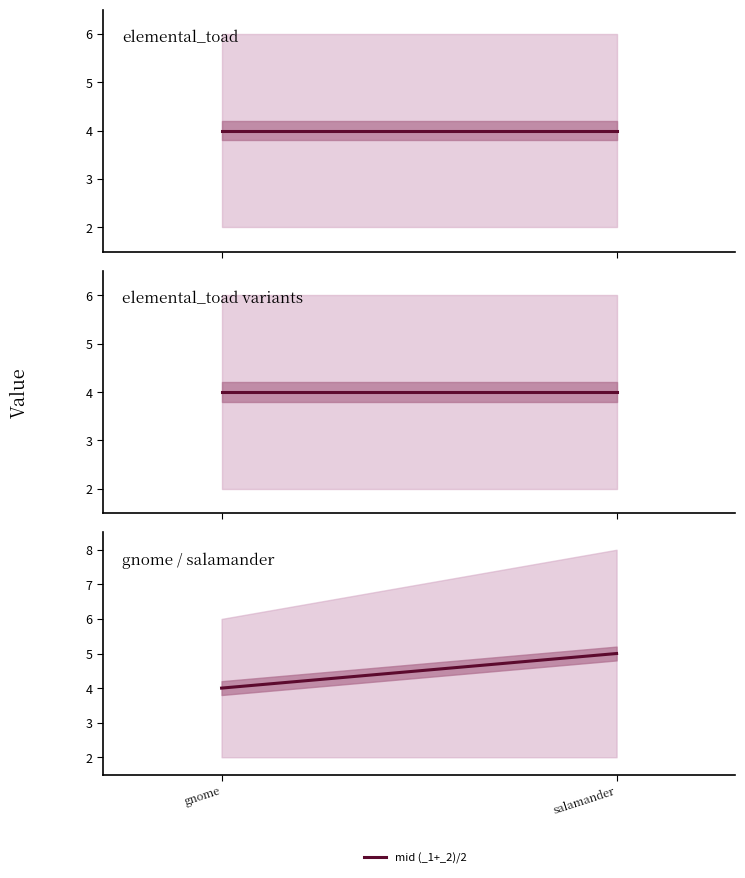

What is the ratio of the value at gnome to the value at salamander?

0.8